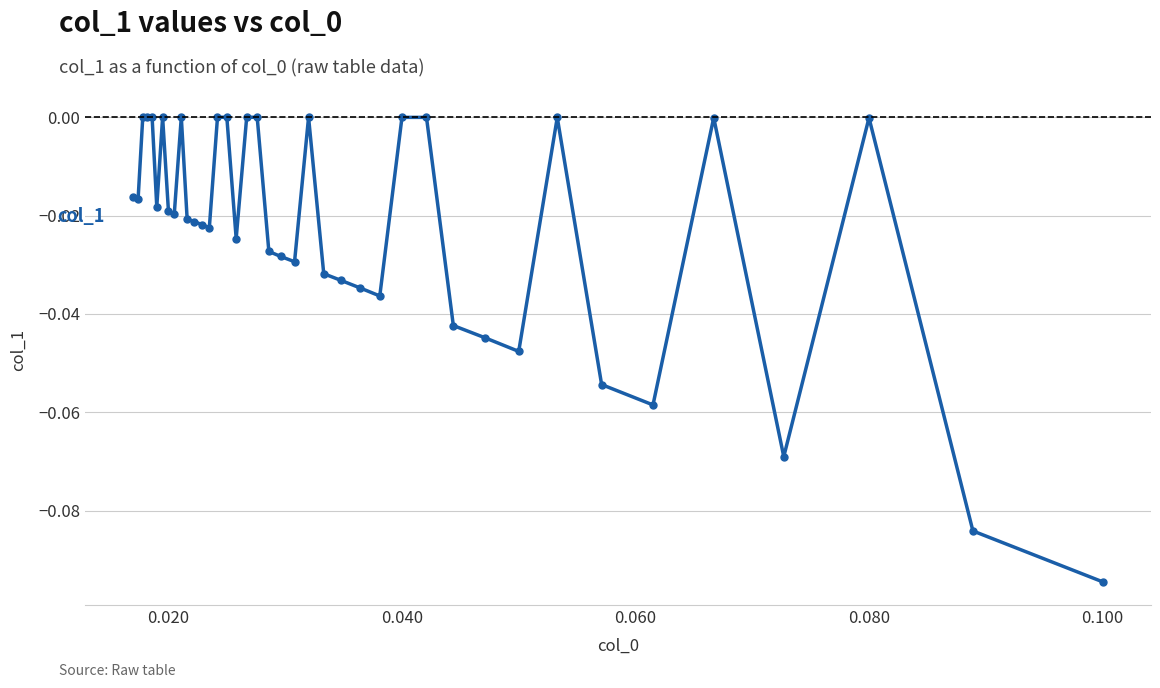

How many lines are shown in the chart?

1